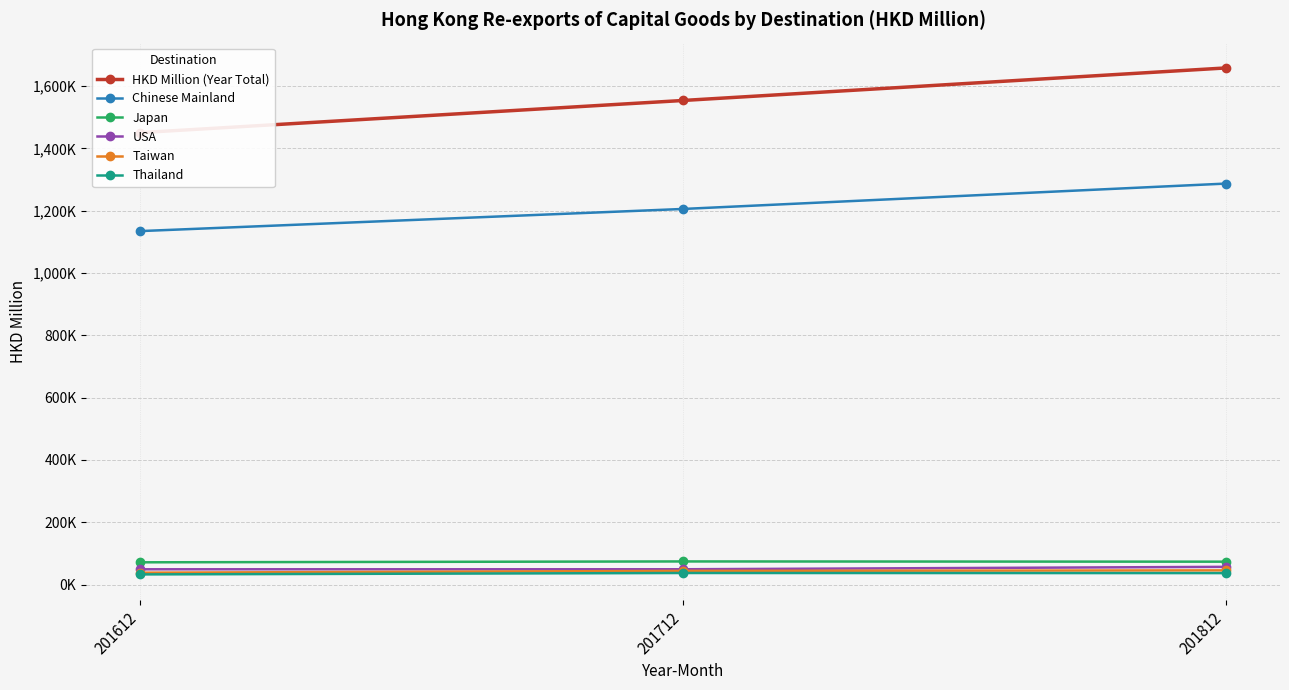

Reading left to right, extract all data points from this chart.

HKD Million (Year Total): 1450900.4	1554137.5	1658577.5
Chinese Mainland: 1134798.7	1205857.1	1287309.3
Japan: 71402.8	74173.9	73423.4
USA: 49001.1	49054.7	56807.0
Taiwan: 38053.5	43773.7	45543.6
Thailand: 32560.0	37067.3	36733.3